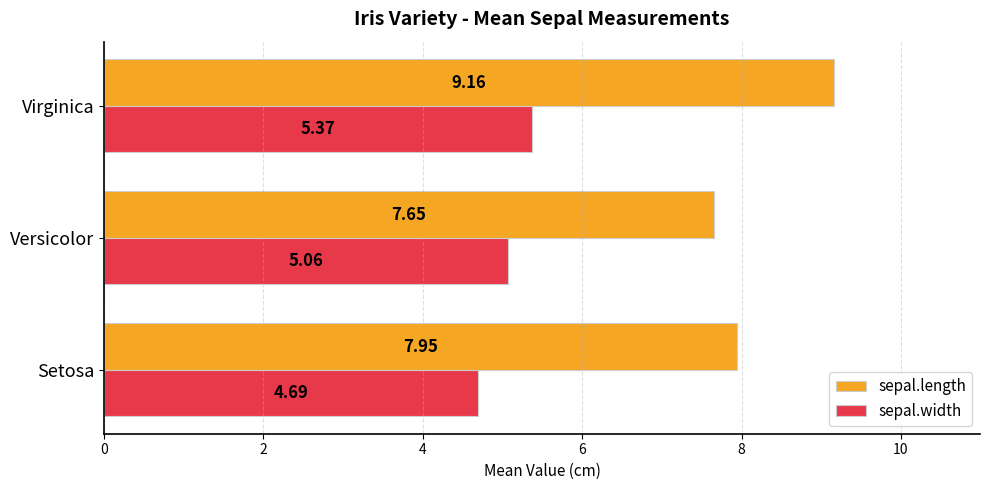

What is the average value of the sepal.length series?

8.3